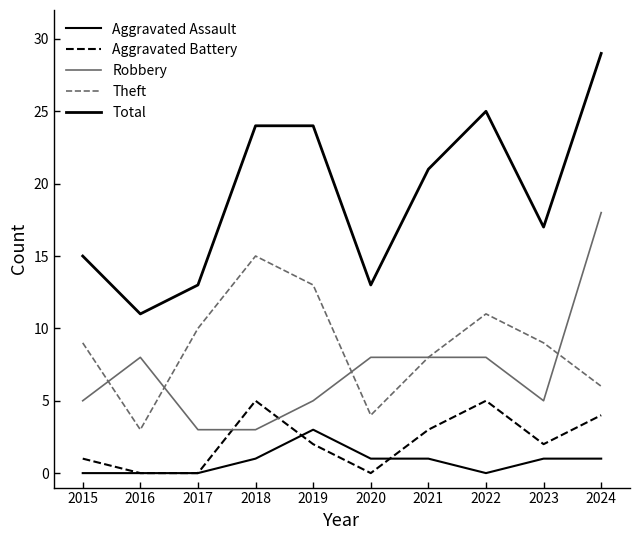

What is the maximum value for Aggravated Battery?

5